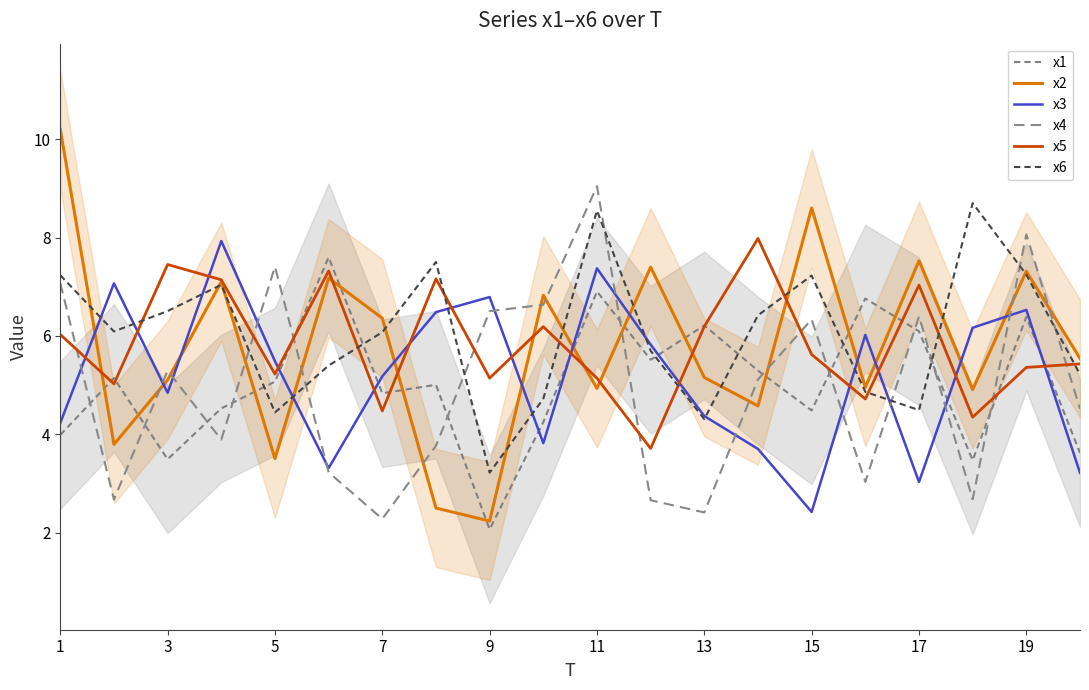

What is the average value of the x1 series?

5.0